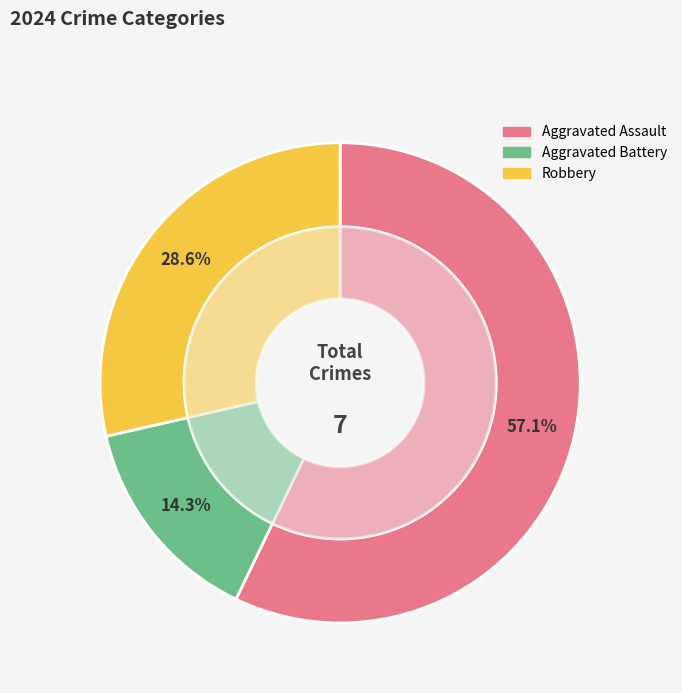

To the nearest percent, what is the average slice percentage?

33%